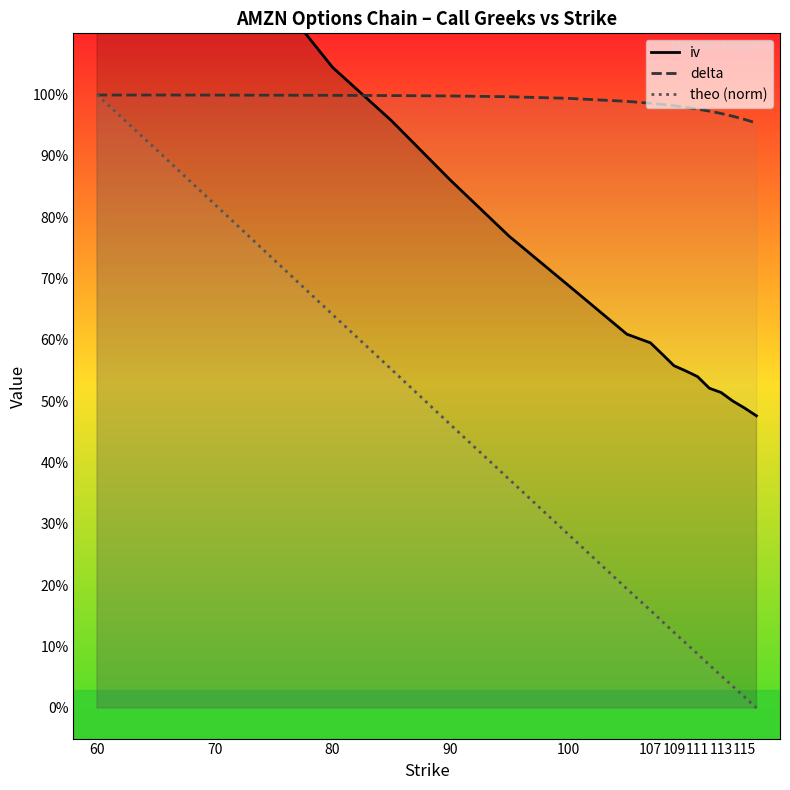

How many lines are shown in the chart?

3